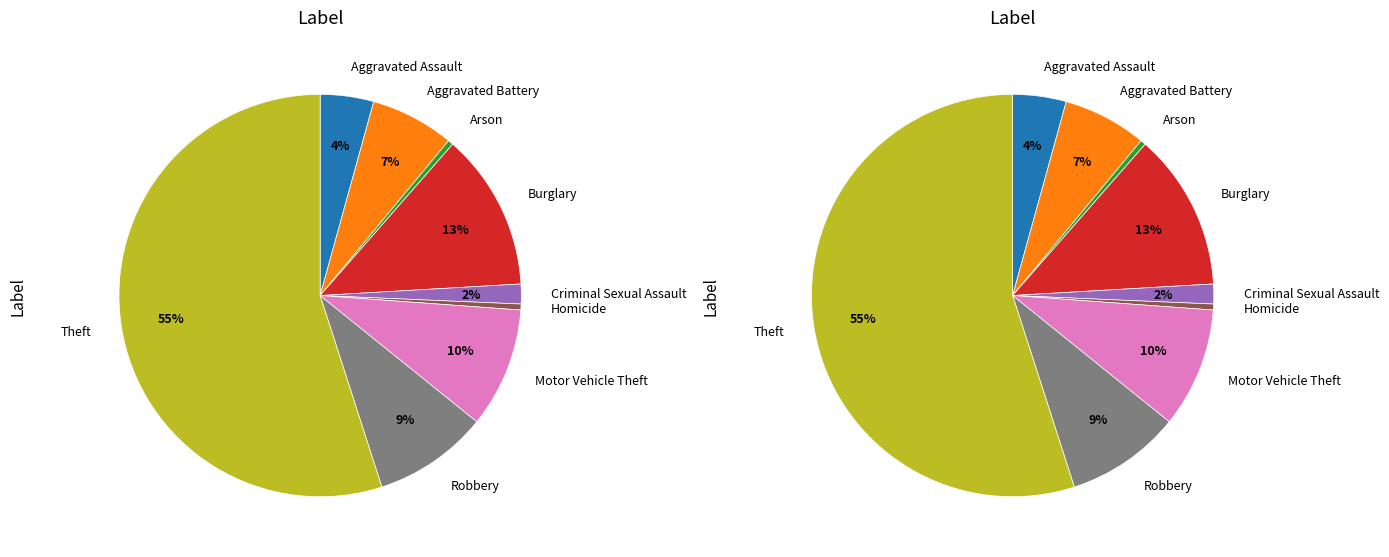

Which category has the smallest portion of the pie?

Arson